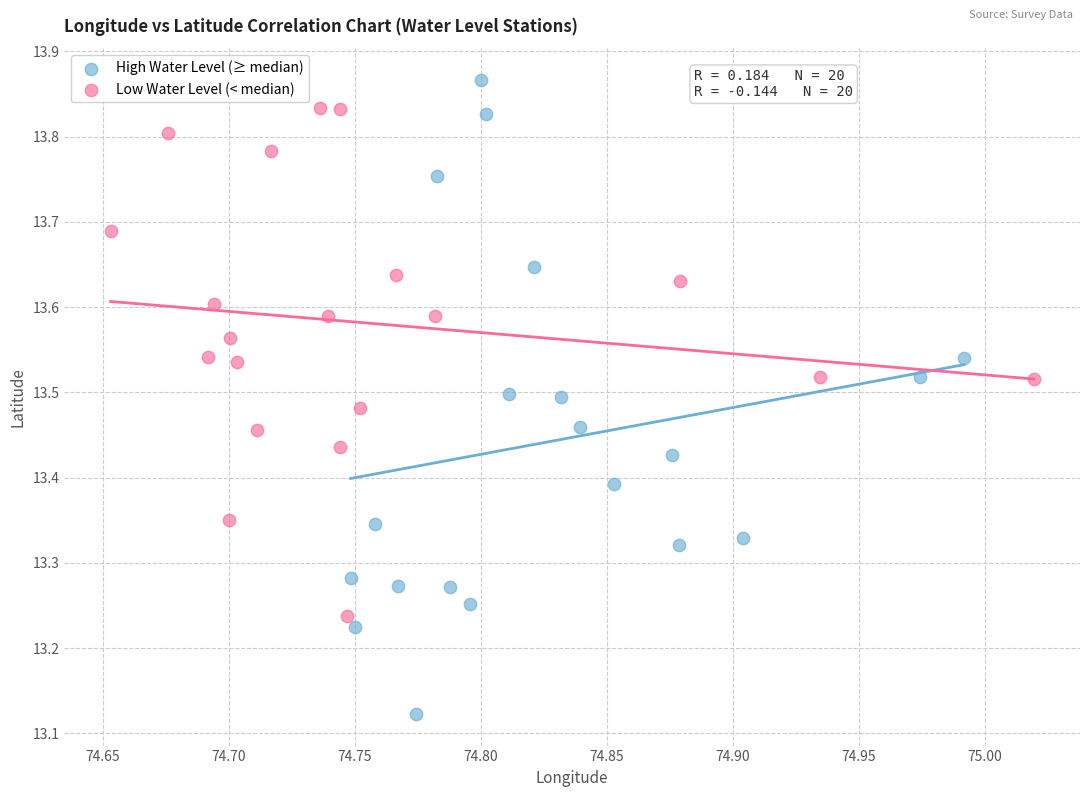

Which series contains the highest Y value?

High Water Level (≥ median)